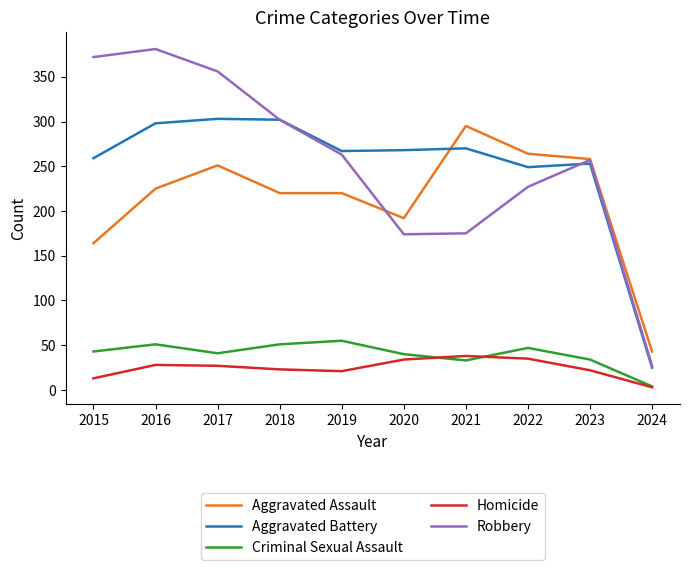

What is the spread (max minus min) of values at 2015?

359